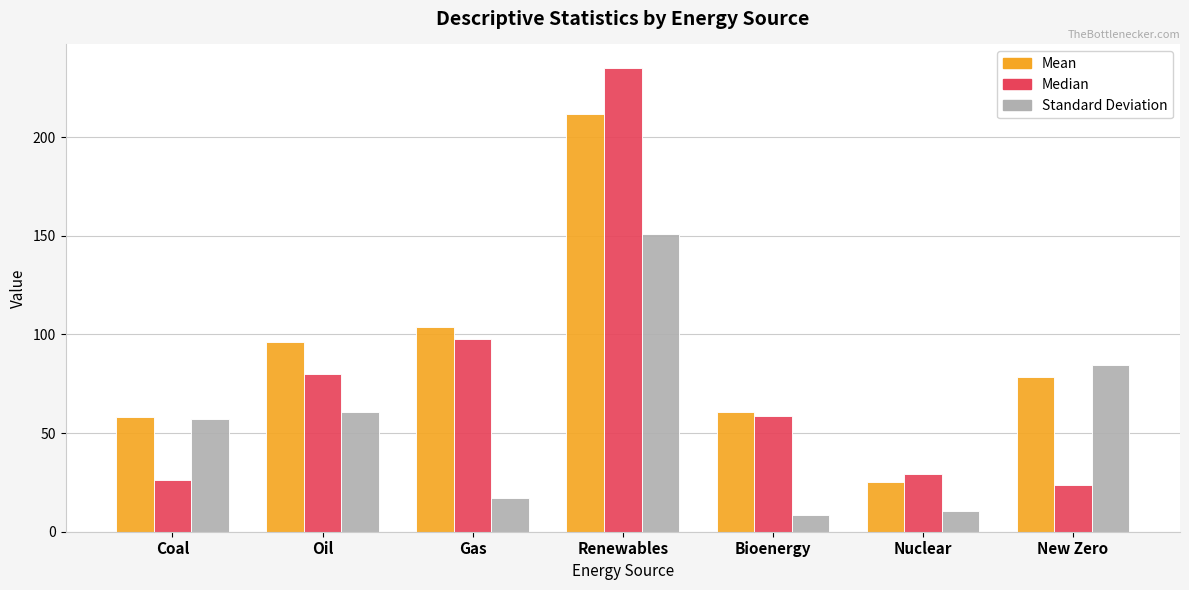

What position from the right is Nuclear?

2